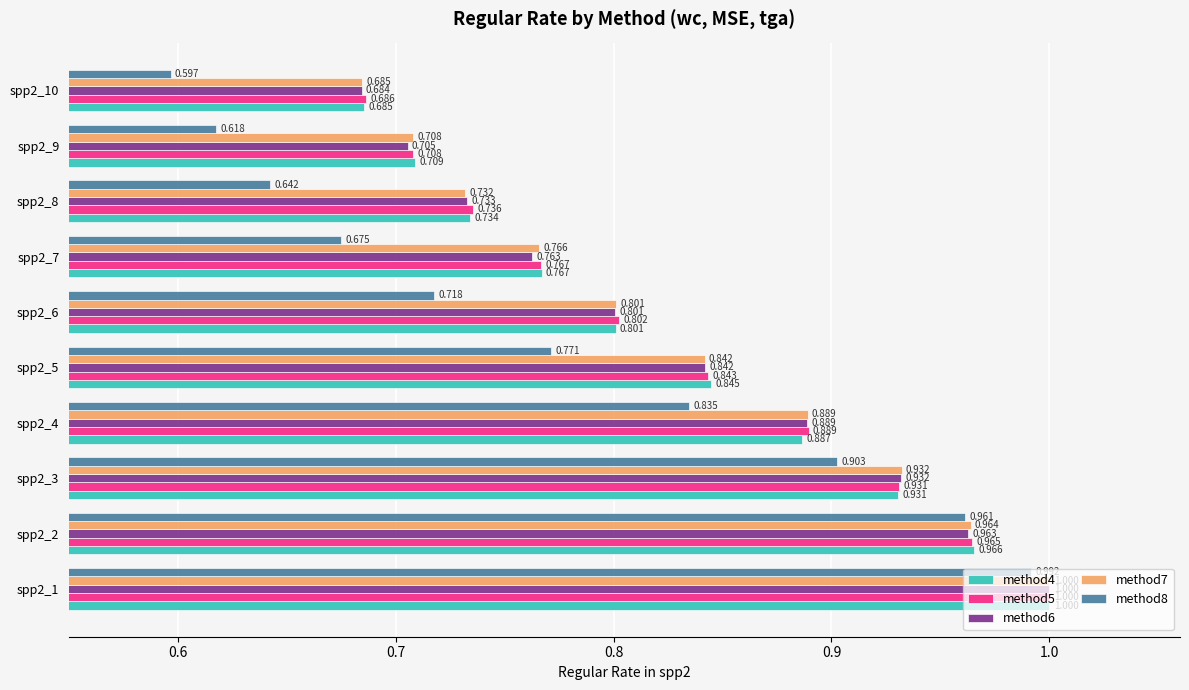

Is the value of method8 at spp2_4 greater than the value of method7 at spp2_4?

No